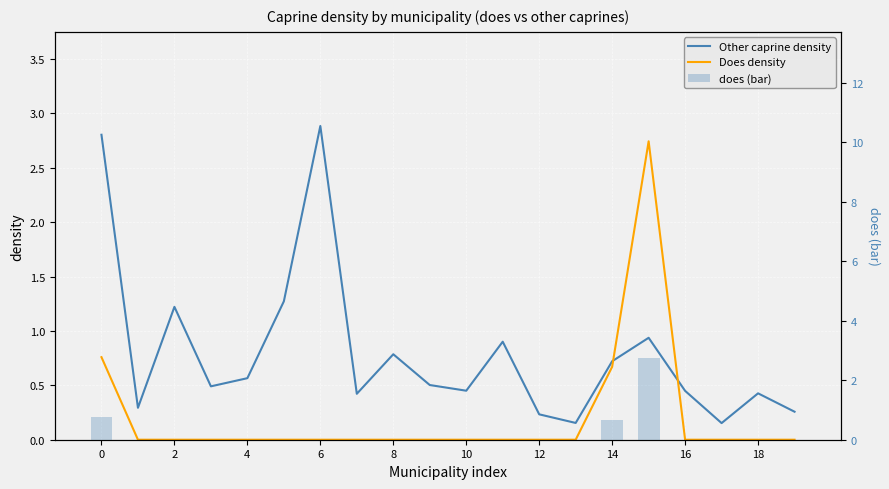

At which category is the sum across all series the highest?

15